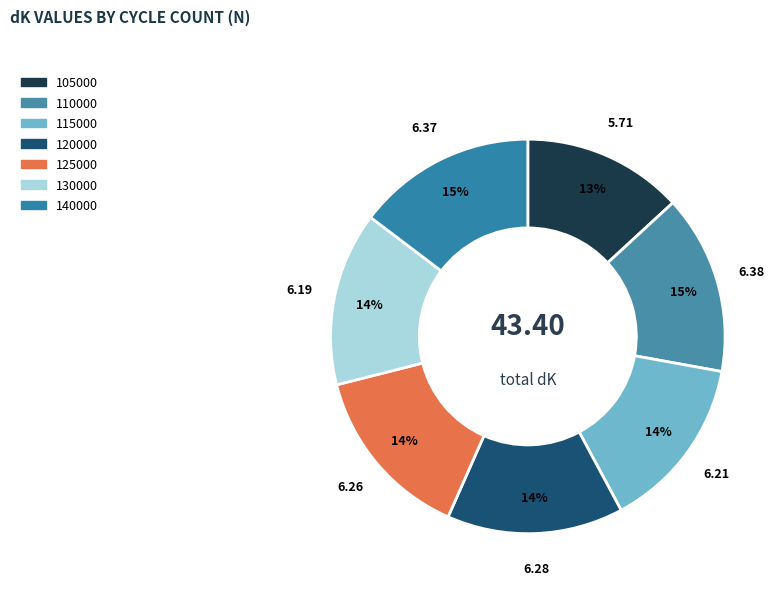

Is it true that 115000 is 3% of the pie?

False